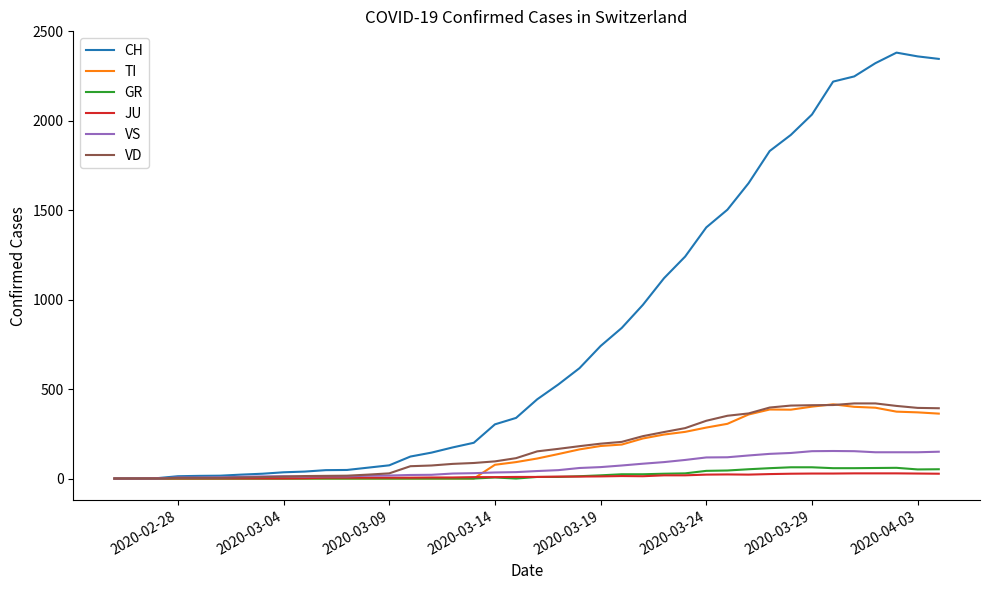

What is the greatest value displayed?

2381